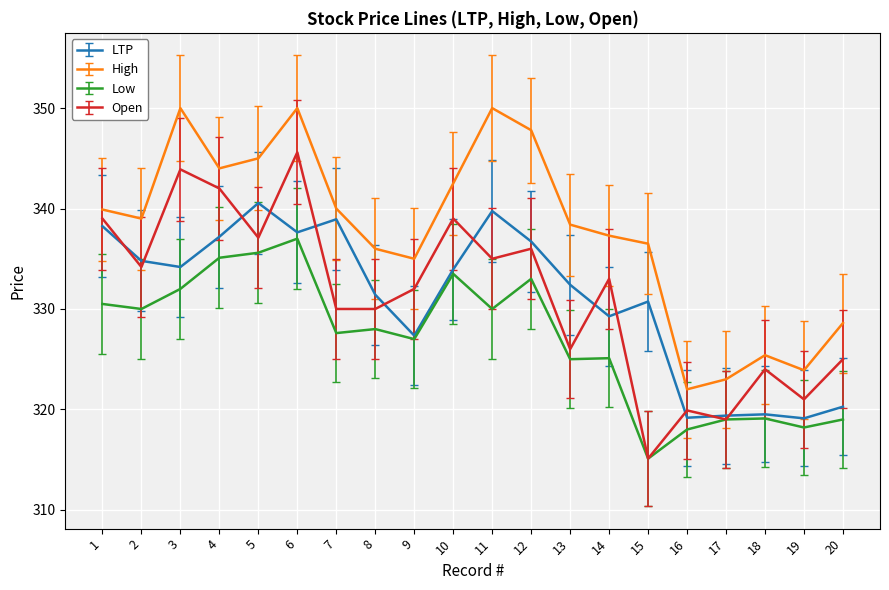

What is the total value across all series at 15?

1297.4